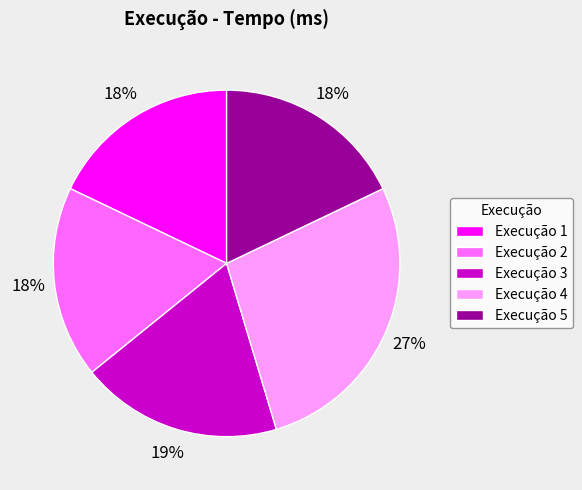

How many segments does this pie chart have?

5